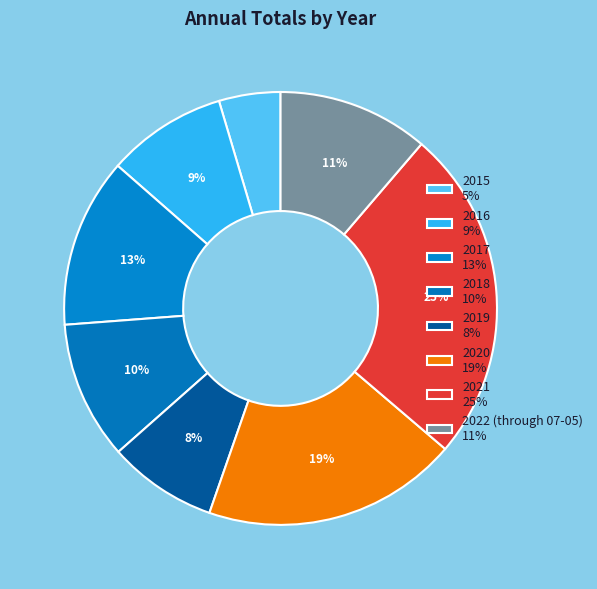

Rank the categories by value from lowest to highest.

2015, 2019, 2016, 2018, 2022 (through 07-05), 2017, 2020, 2021